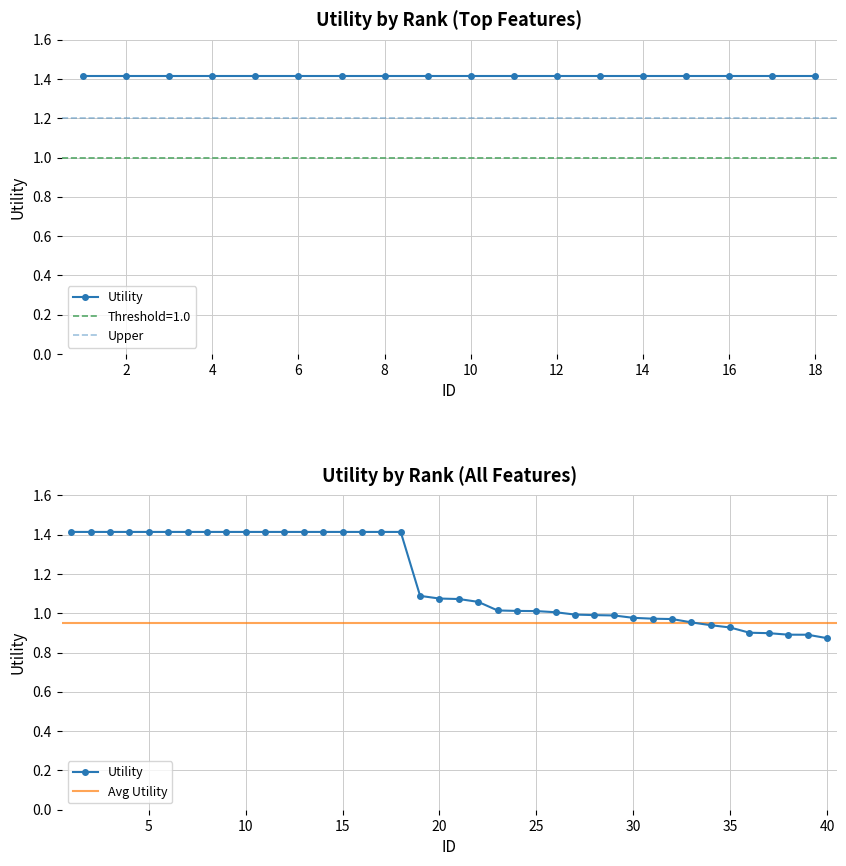

What is the value of the 37th point from the left?

0.9